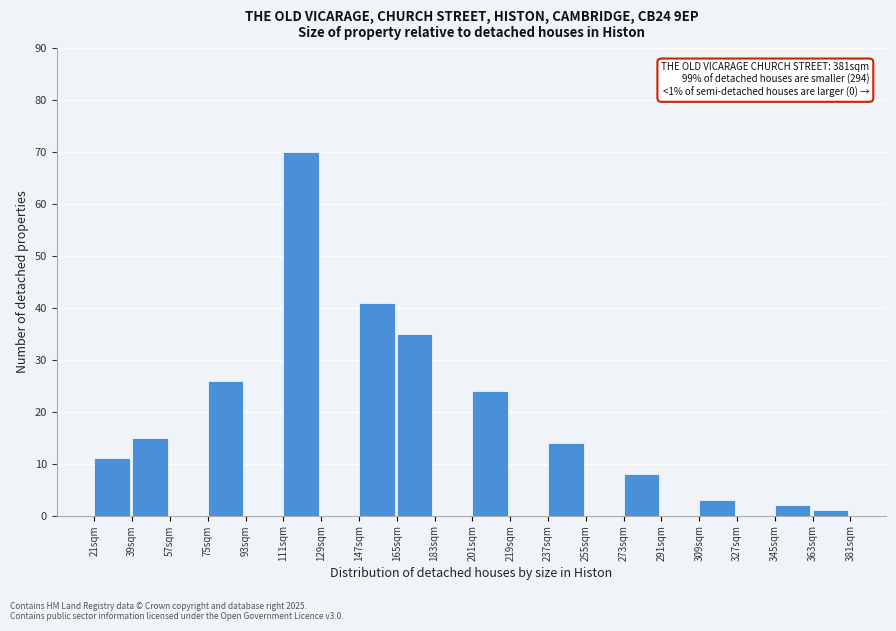

Reading left to right, what are all the values shown in this chart?

21sqm=11	39sqm=15	57sqm=0	75sqm=26	93sqm=0	111sqm=70	129sqm=0	147sqm=41	165sqm=35	183sqm=0	201sqm=24	219sqm=0	237sqm=14	255sqm=0	273sqm=8	291sqm=0	309sqm=3	327sqm=0	345sqm=2	363sqm=1